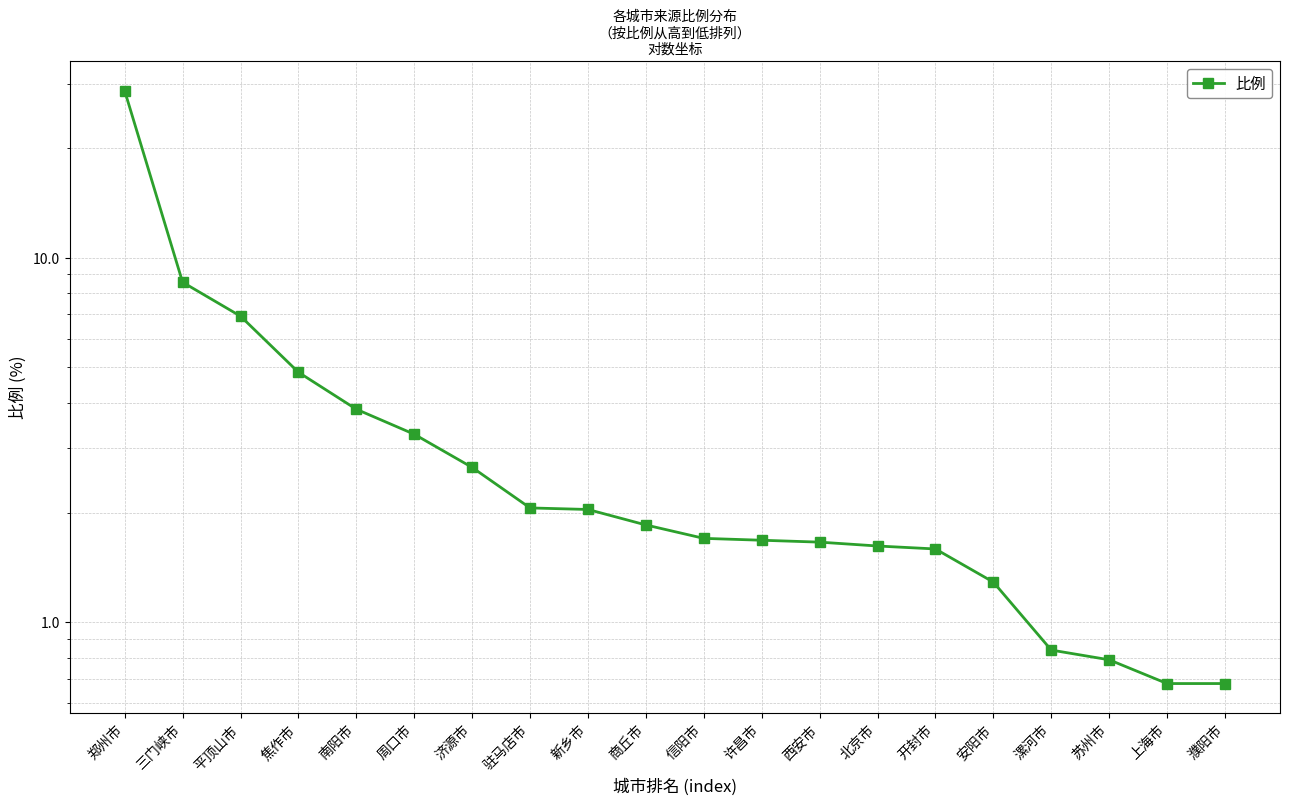

What position from the right is 三门峡市?

19